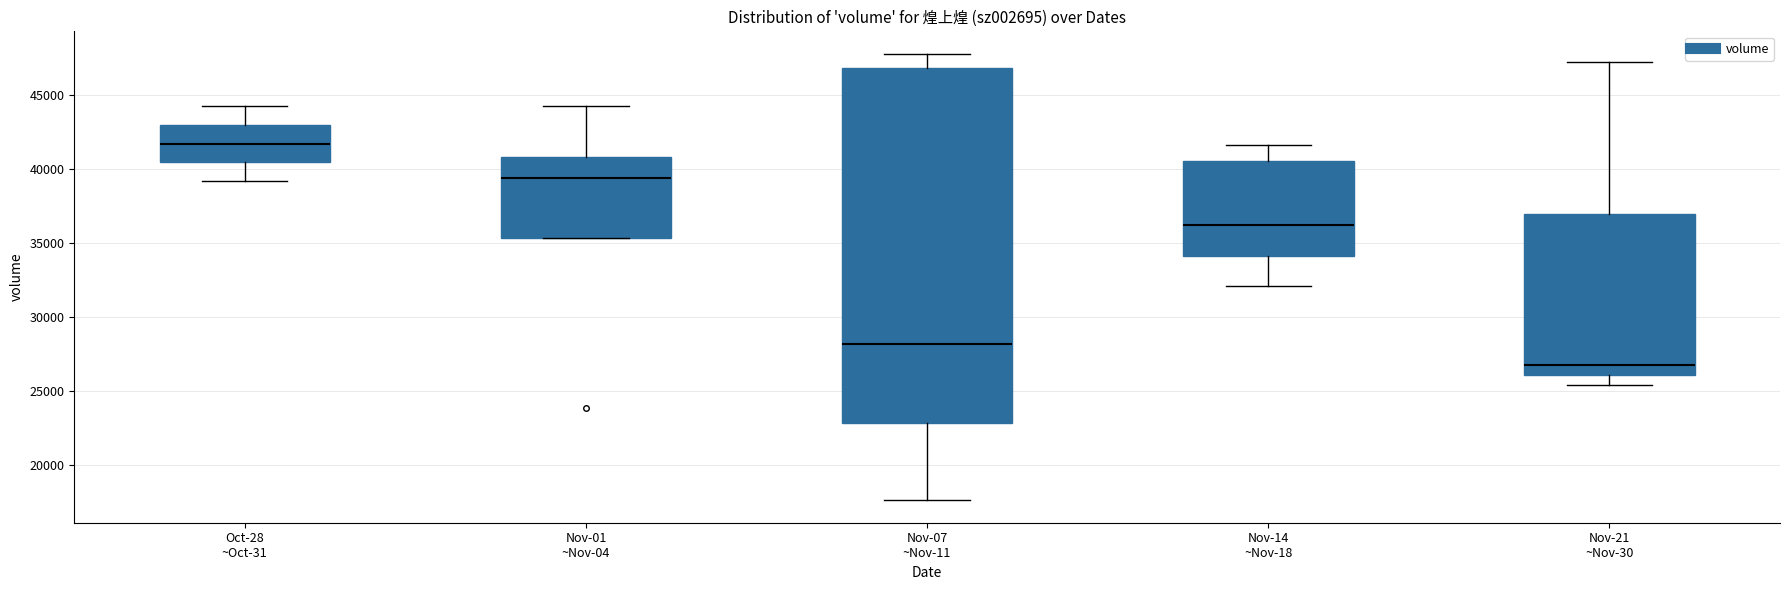

Reading left to right, transcribe this box plot: for each box, give where its median line is, the range the box spans, and where its two whiskers end, as read against the y-axis. The values are not printed on the chart, so give them approximately, as read against the axis.

Oct-28 ~Oct-31: median 41500, box 40500 to 43000, whiskers 39000 to 44500
Nov-01 ~Nov-04: median 39500, box 35500 to 41000, whiskers 35500 to 44500
Nov-07 ~Nov-11: median 28000, box 23000 to 47000, whiskers 17500 to 48000
Nov-14 ~Nov-18: median 36500, box 34000 to 40500, whiskers 32000 to 41500
Nov-21 ~Nov-30: median 27000, box 26000 to 37000, whiskers 25500 to 47000